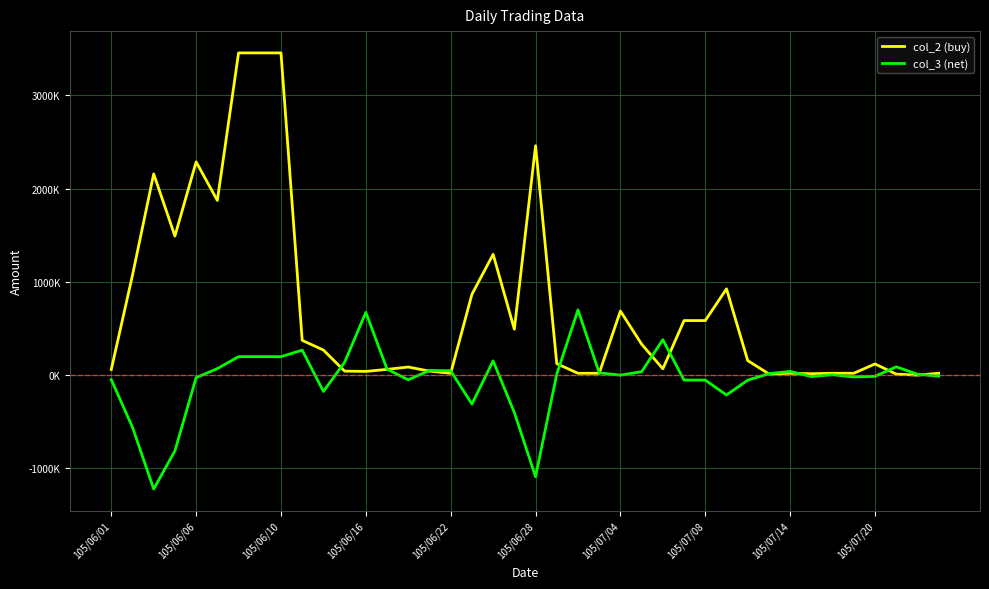

Is this an area chart (filled region under the line)?

No